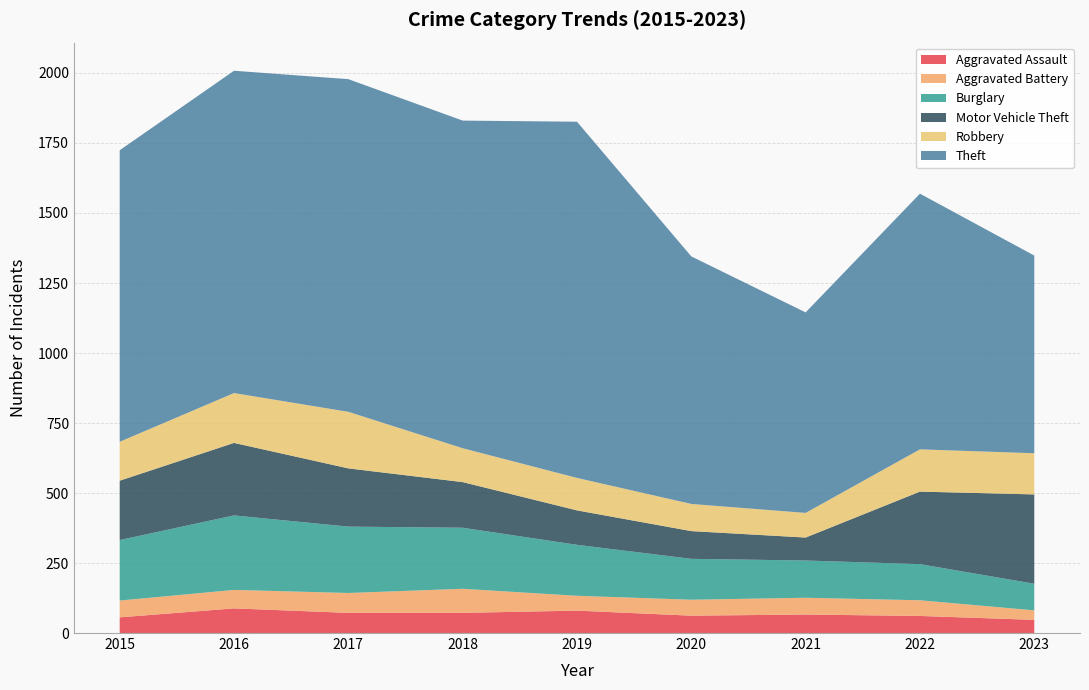

Reading left to right, what are all the values shown in this chart?

Aggravated Assault: 56	88	72	72	80	62	66	61	47
Aggravated Battery: 60	66	71	86	53	57	60	56	34
Burglary: 216	266	237	218	182	146	133	129	95
Motor Vehicle Theft: 212	259	208	163	123	99	82	259	319
Robbery: 139	178	202	121	116	97	88	151	147
Theft: 1041	1151	1188	1170	1272	884	716	913	706